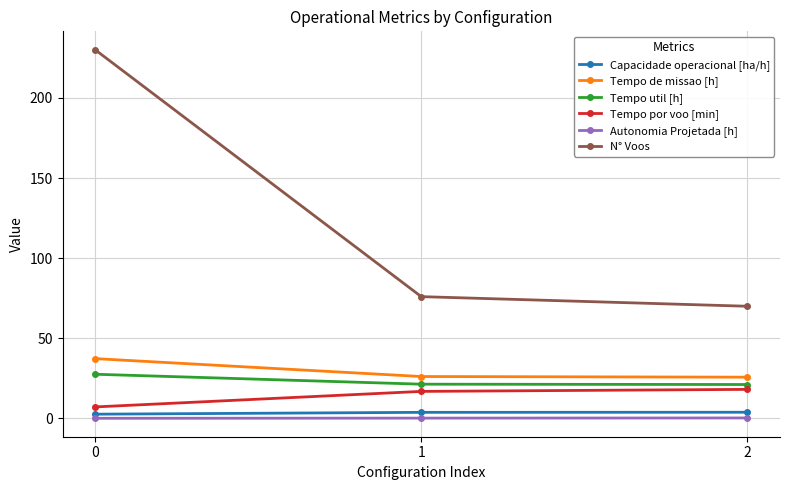

At 1, list the series in order from smallest to largest.

Autonomia Projetada [h], Capacidade operacional [ha/h], Tempo por voo [min], Tempo util [h], Tempo de missao [h], N° Voos